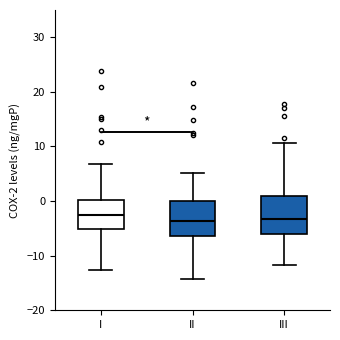

Where does the upper whisker of the box for I end on the y-axis? The values are not printed on the chart, so give them approximately, as read against the axis.

7